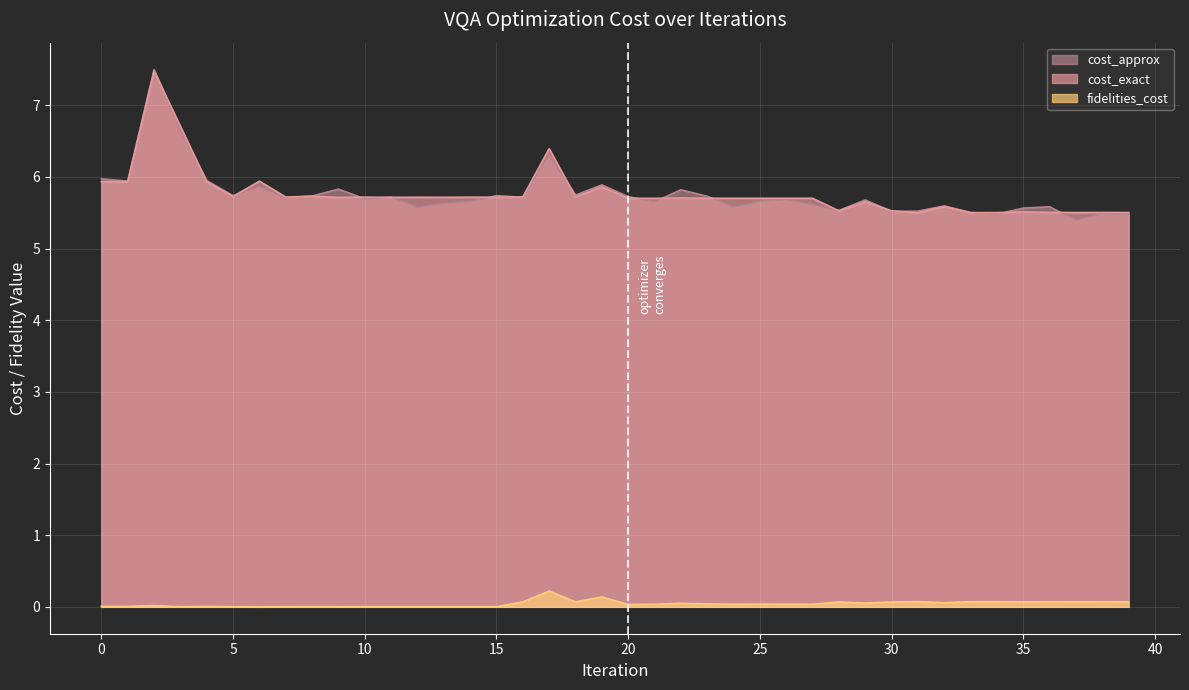

The cost_approx series shows 7.5 at 2. True or false?

True